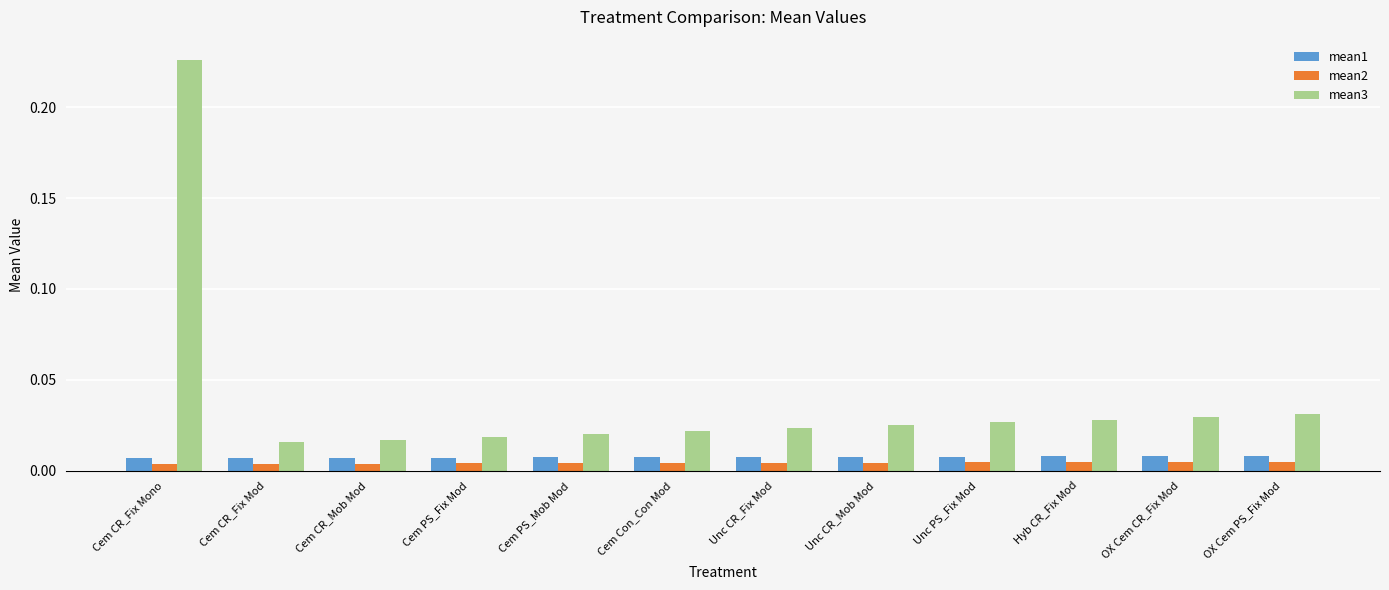

What is the sum of all mean3 values?

0.5